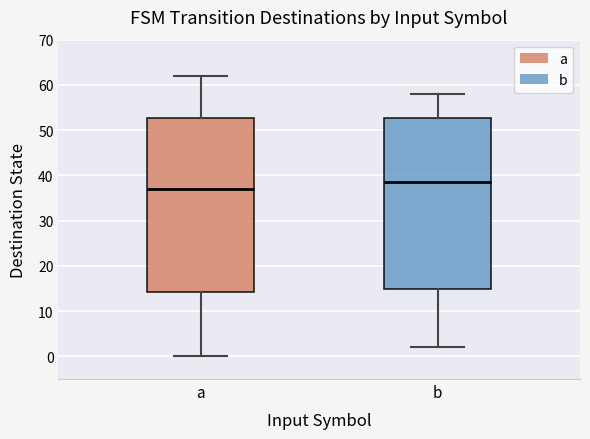

Which box has the highest median line?

b